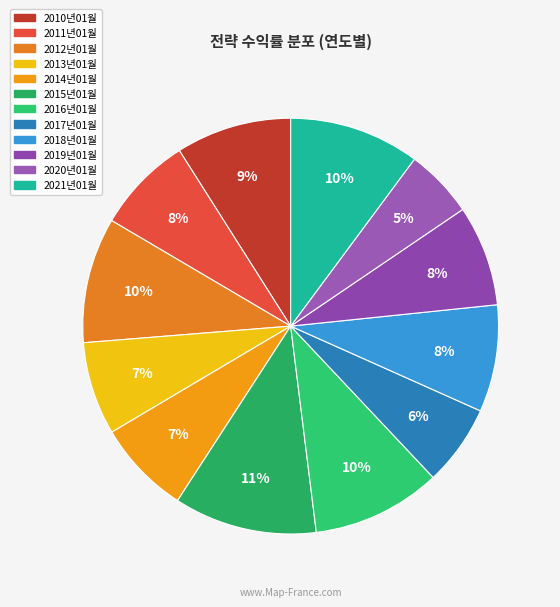

To the nearest percent, what is the difference between the 2018년01월 and 2017년01월 slice percentages?

2%